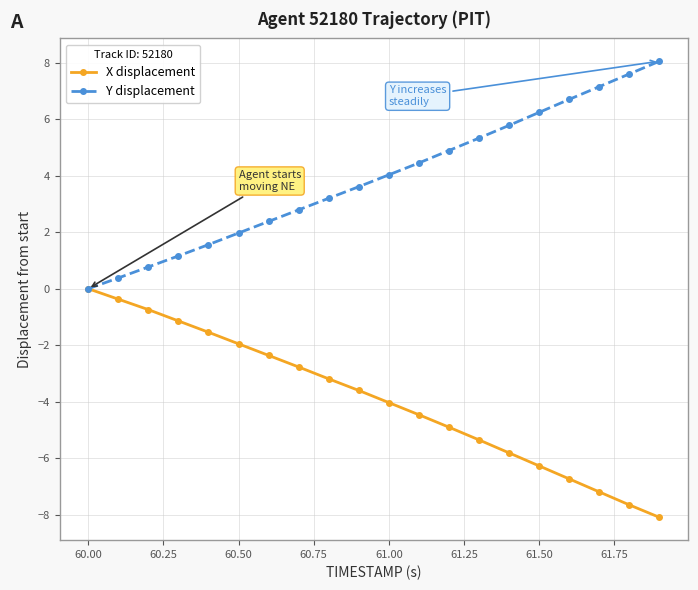

List the series in order of their peak value, lowest first.

X displacement, Y displacement